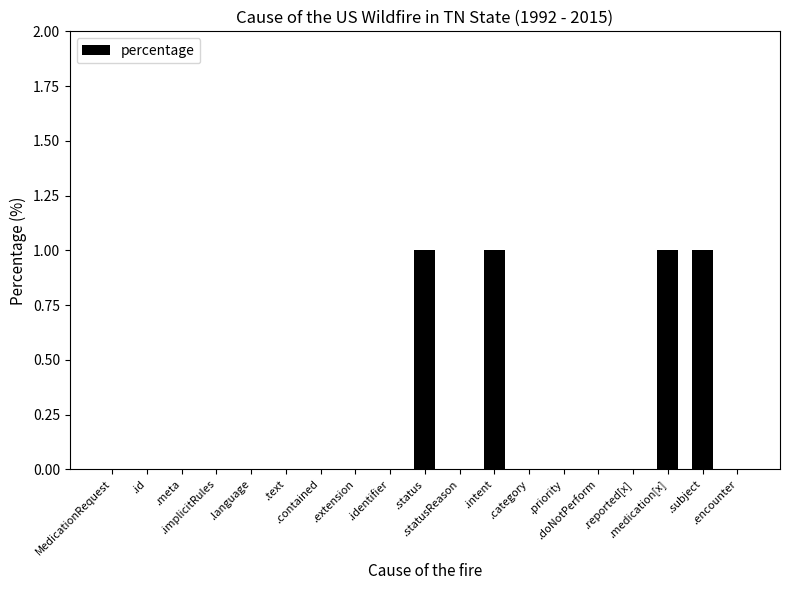

How many data points does each series have?

19